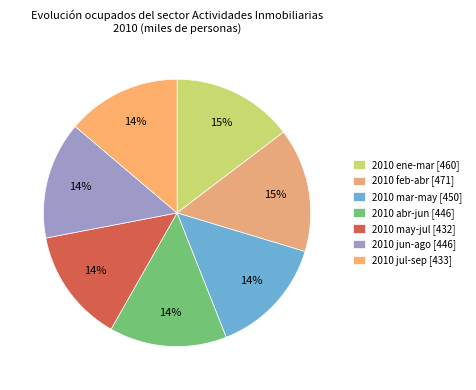

To the nearest percent, what percentage of the pie is 2010 ene-mar?

15%